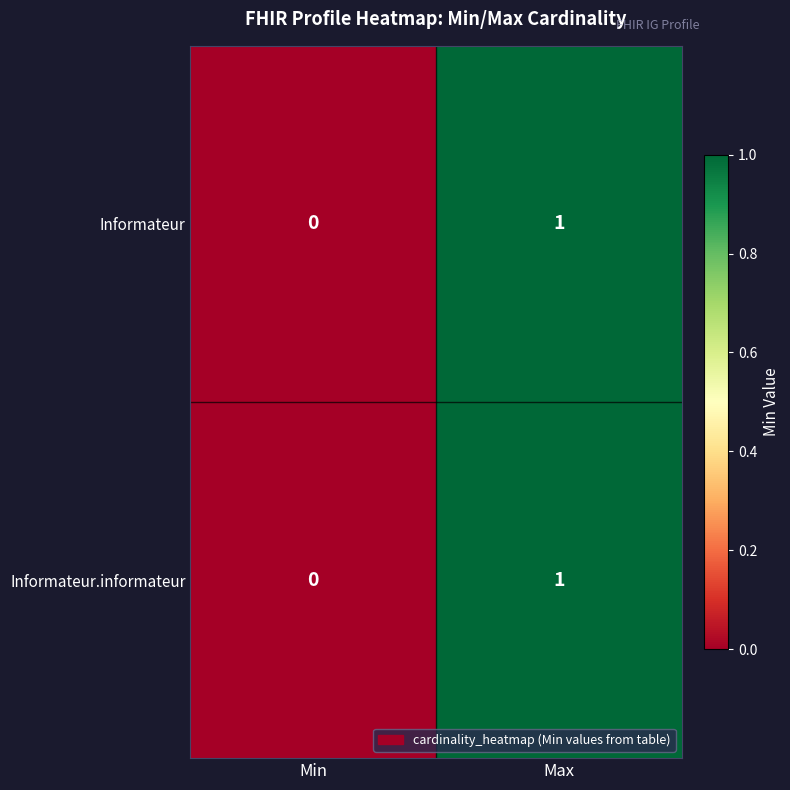

At which category does the chart reach its peak across all series?

Max